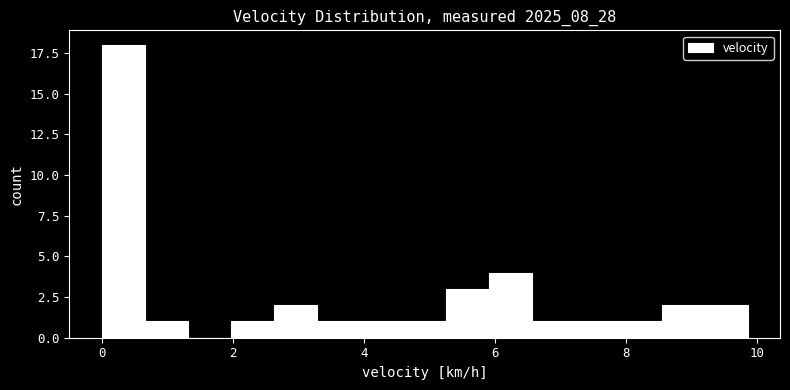

Read against the x-axis, roughly where is the centre of the tallest bar?

0.4